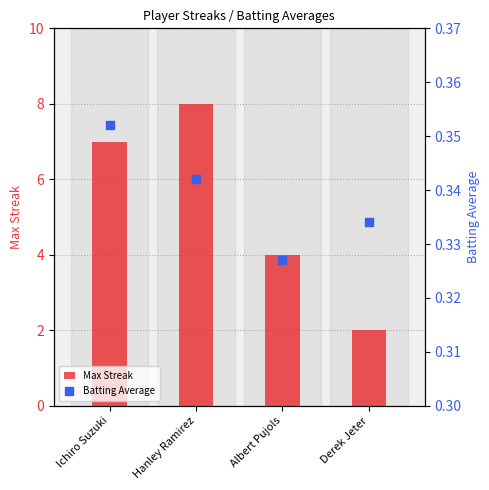

Which series contains the highest Y value?

Max Streak